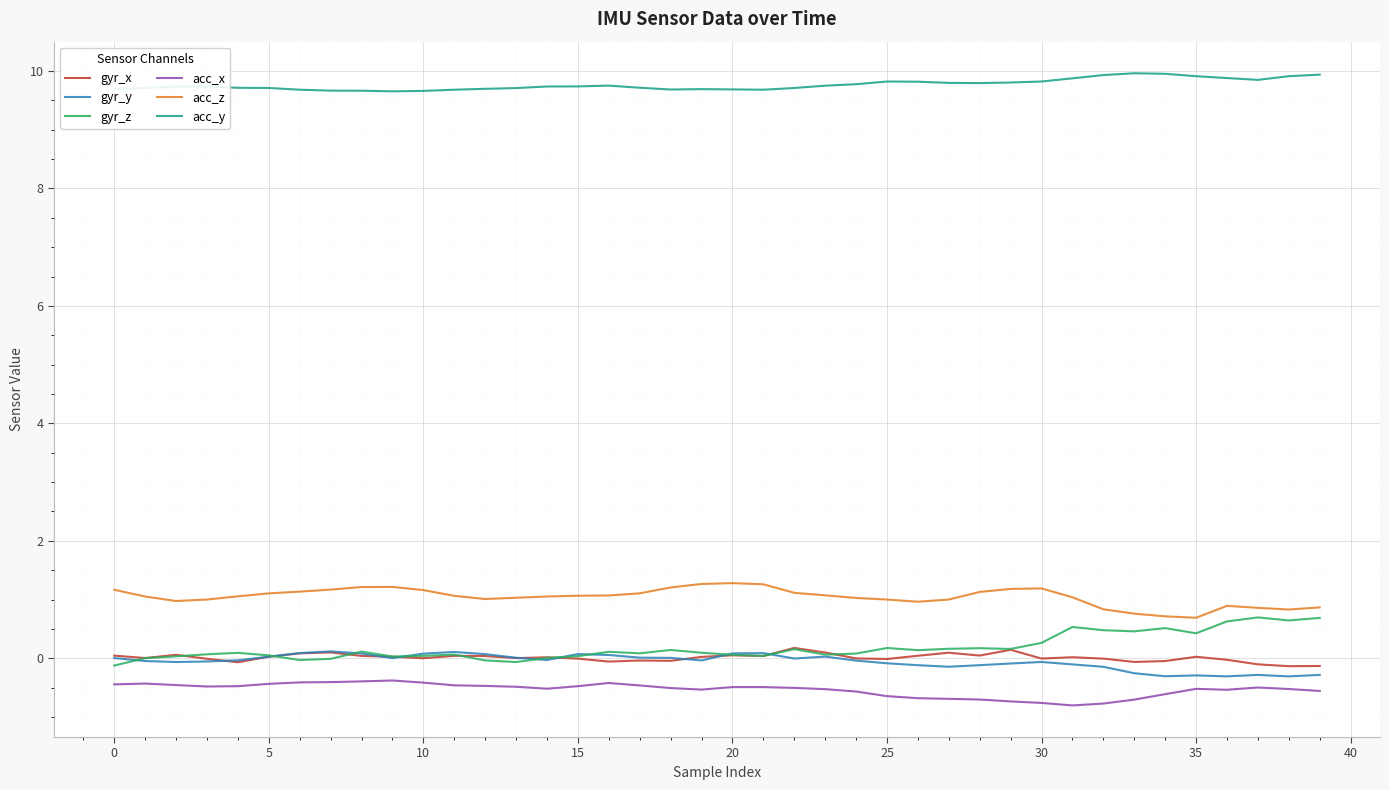

Which series has the largest total across all categories?

acc_y